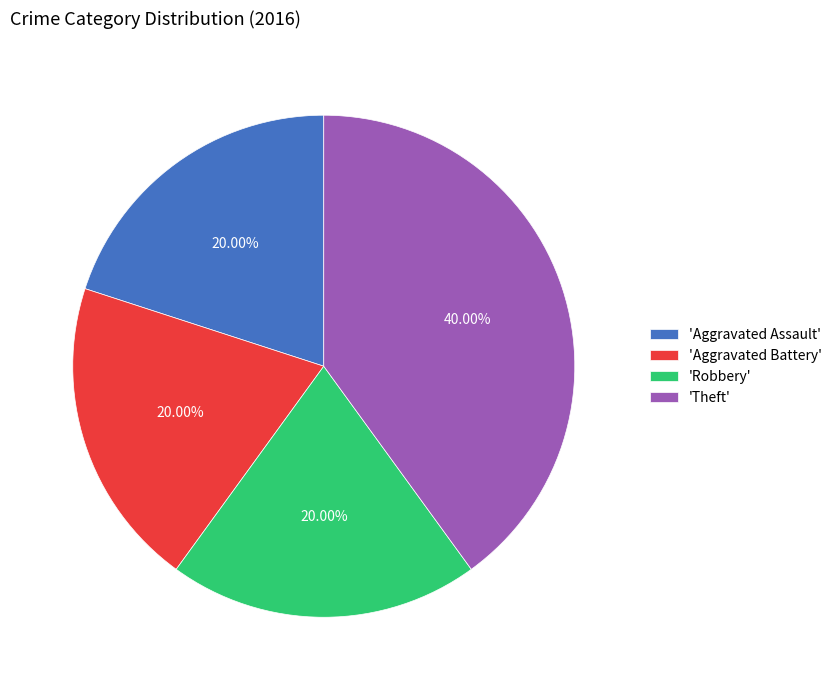

Does any single category account for the majority?

No